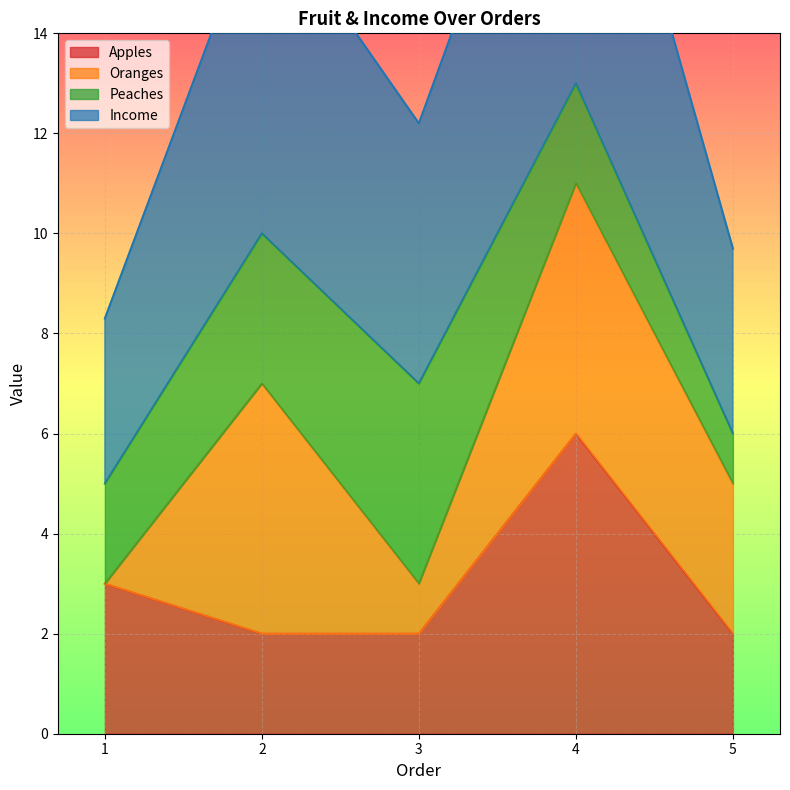

True or false: Apples and Income intersect in this chart.

False